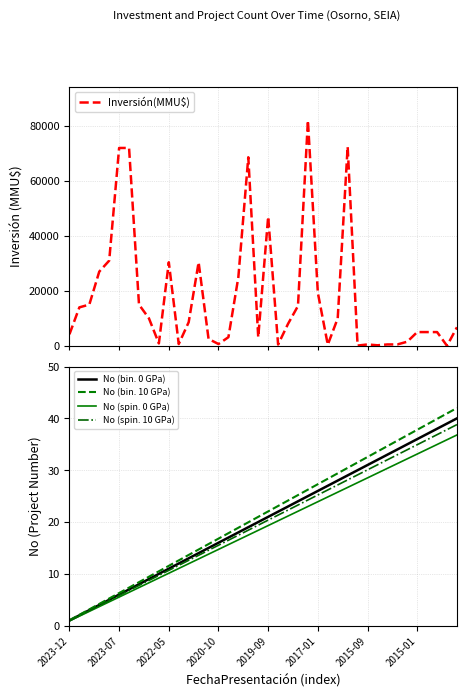

Is it true that No (bin. 10 GPa) equals 19.3 at 2015-01?

False